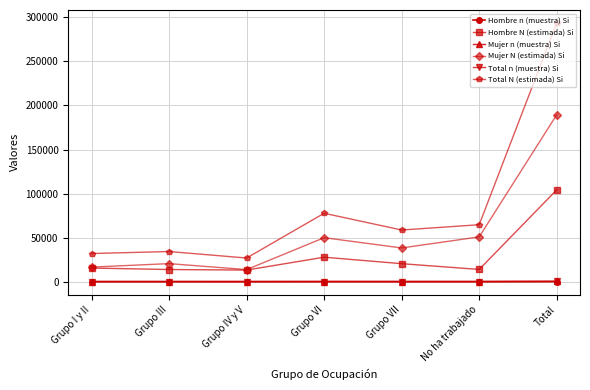

Does the chart display data point markers on the line(s)?

Yes